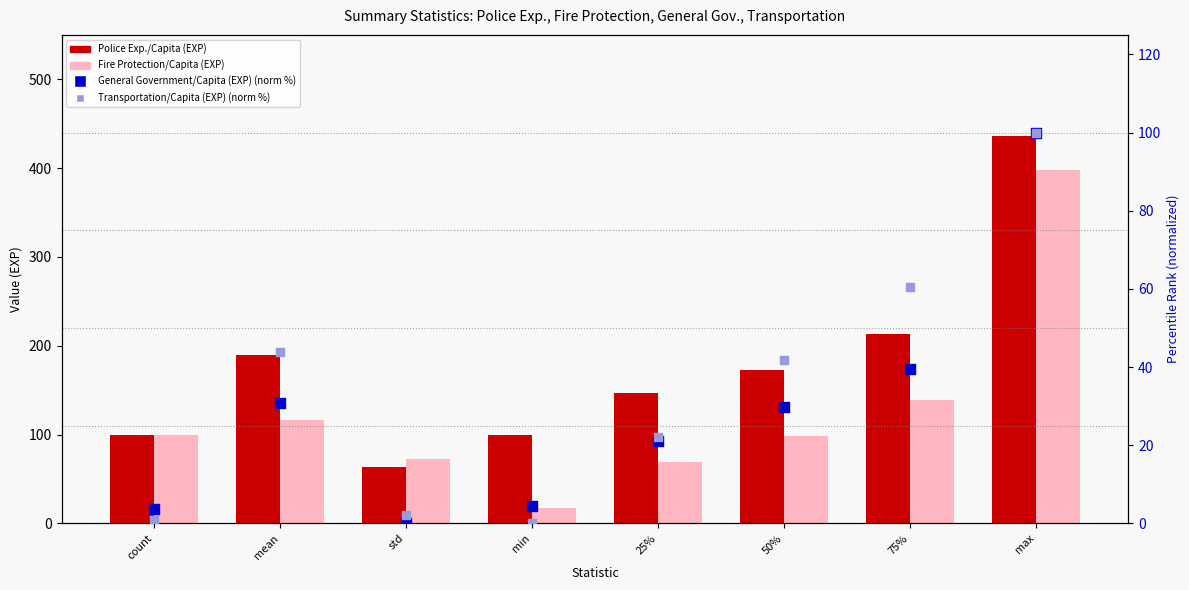

Is the value of Transportation/Capita (EXP) (norm) at 75% greater than the value of General Government/Capita (EXP) (norm) at max?

No